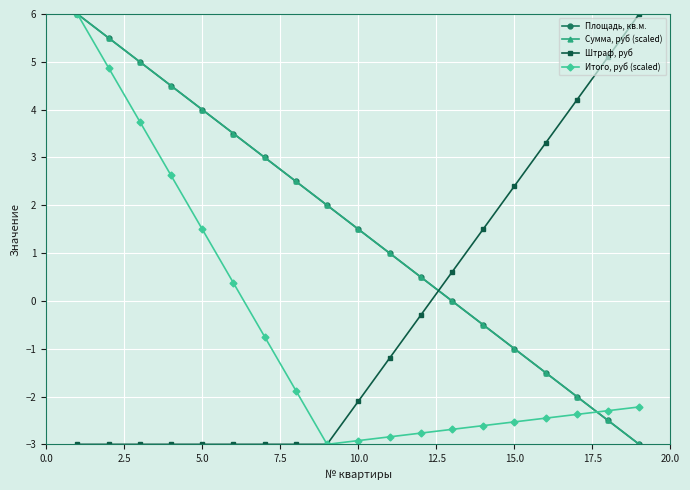

Does the chart have visible grid lines?

Yes